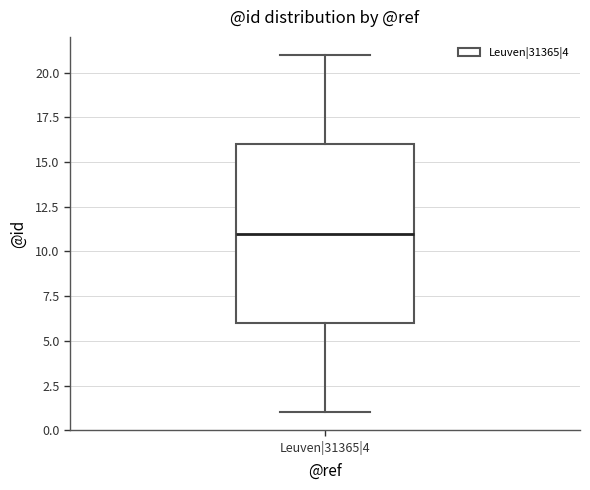

Transcribe this box plot: give where the median line is, the range the box spans, and where the two whiskers end, as read against the y-axis. The values are not printed on the chart, so give them approximately, as read against the axis.

median 11, box 6 to 16, whiskers 1 to 21